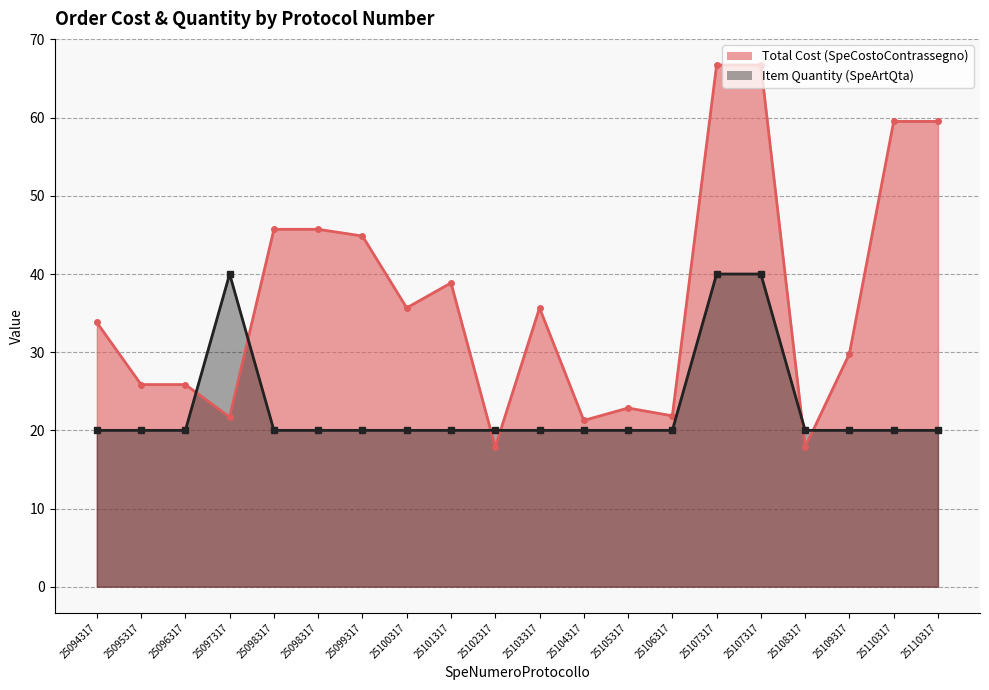

Where is Item Quantity (SpeArtQta) nearest to the value 30?

25094317